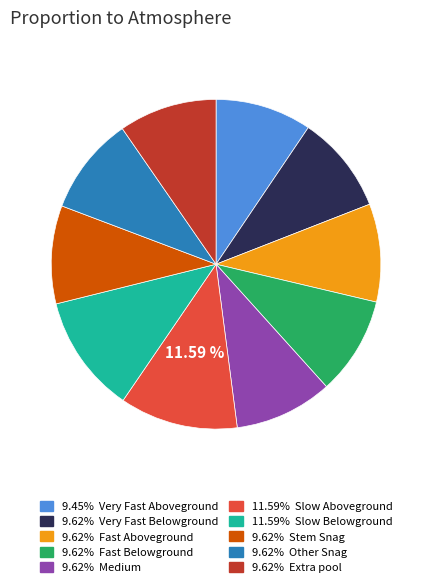

Is there a majority slice in this chart?

No